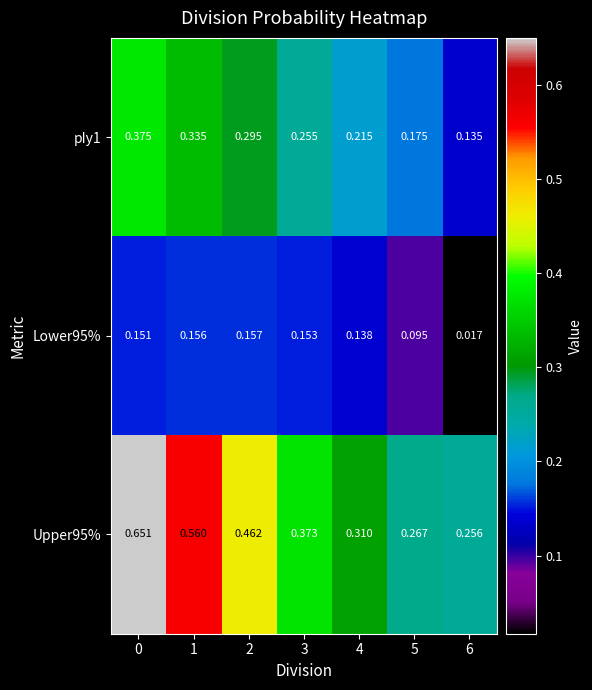

Is the value of Lower95% at 0 greater than the value of Upper95% at 2?

No